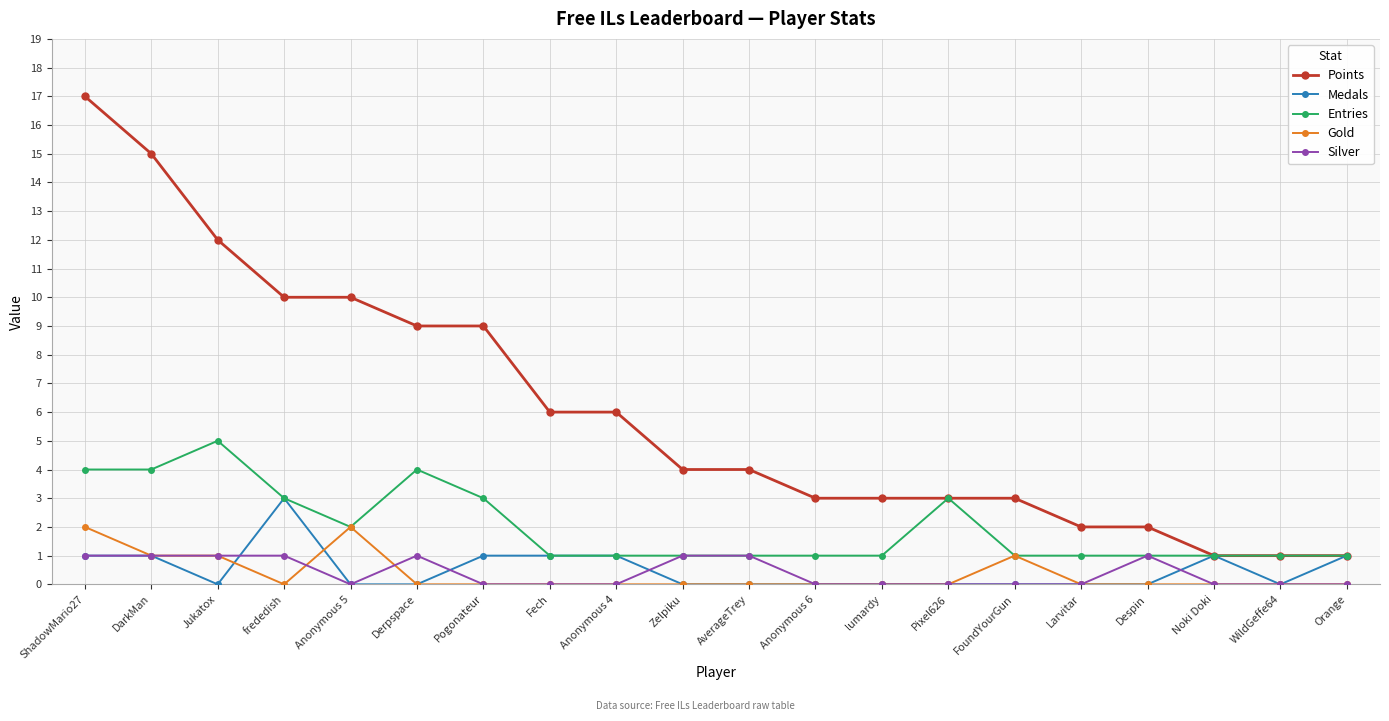

True or false: Medals has a value of 1 at Anonymous 5.

False